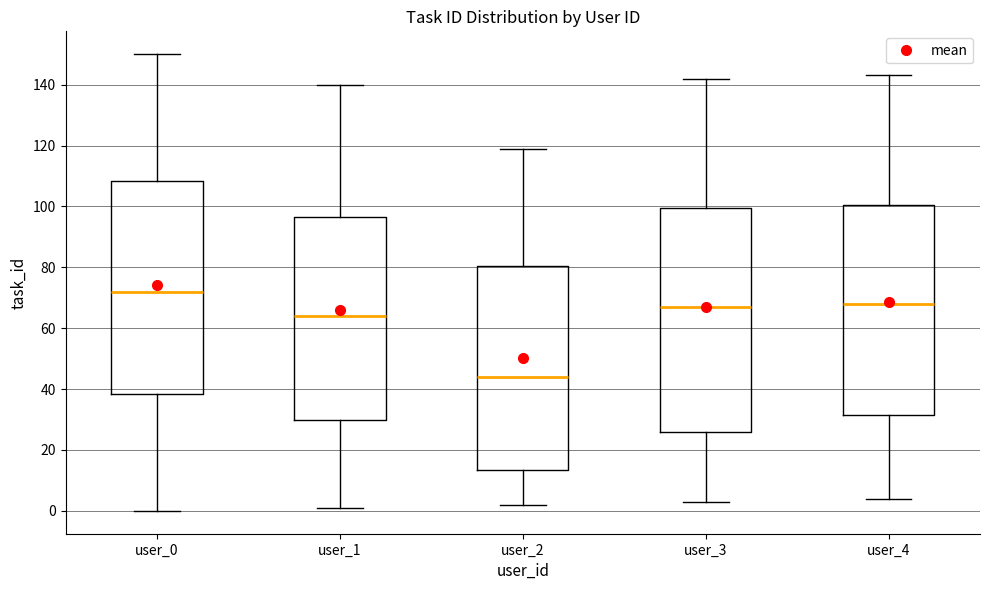

Which box is the tallest, from its lower edge to its upper edge?

user_3